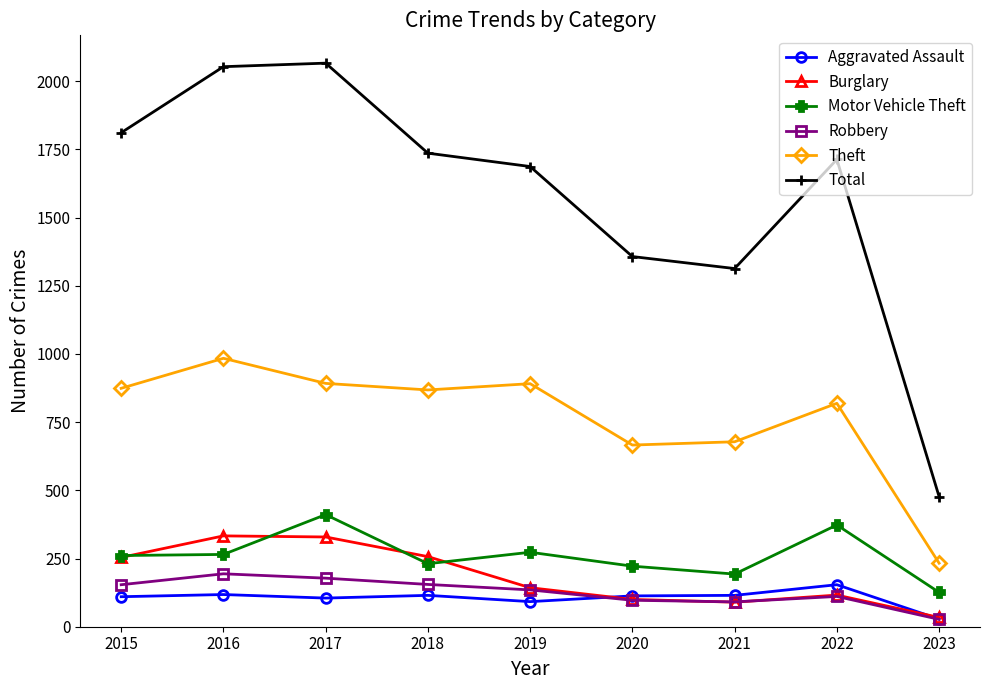

What are all the series names shown in the legend?

Aggravated Assault, Burglary, Motor Vehicle Theft, Robbery, Theft, Total